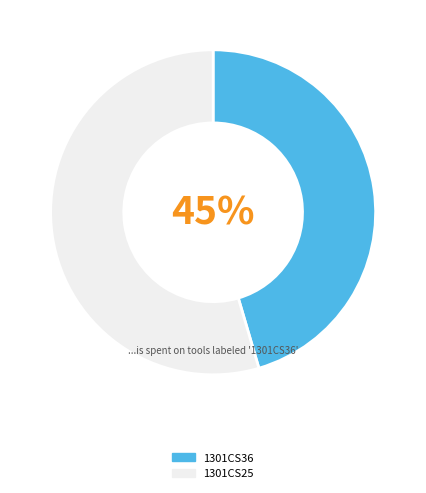

Count the number of slices in the pie.

2